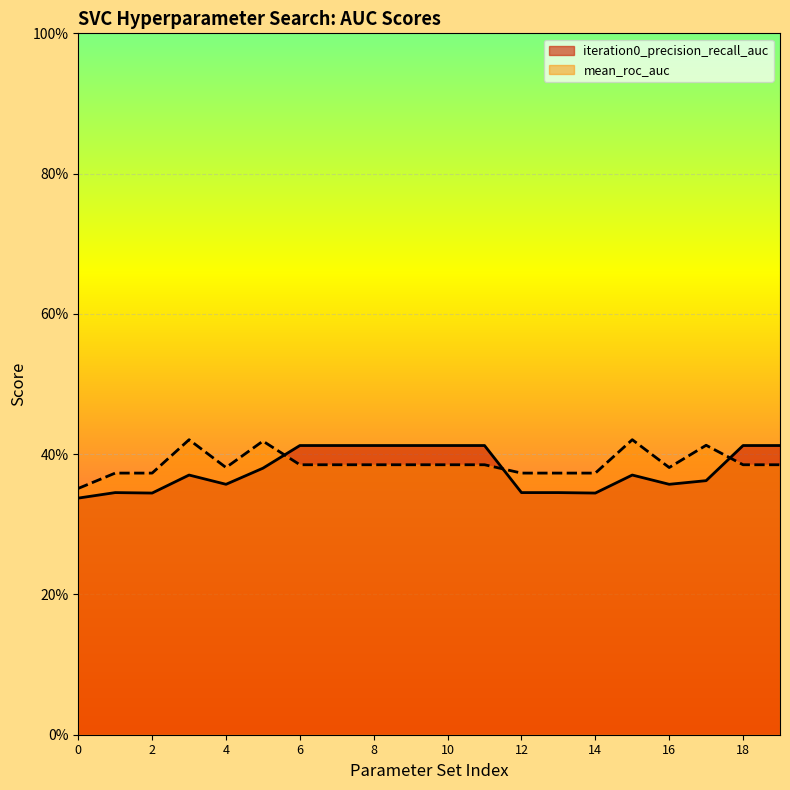

How many interior local peaks does the iteration0_precision_recall_auc series have?

3